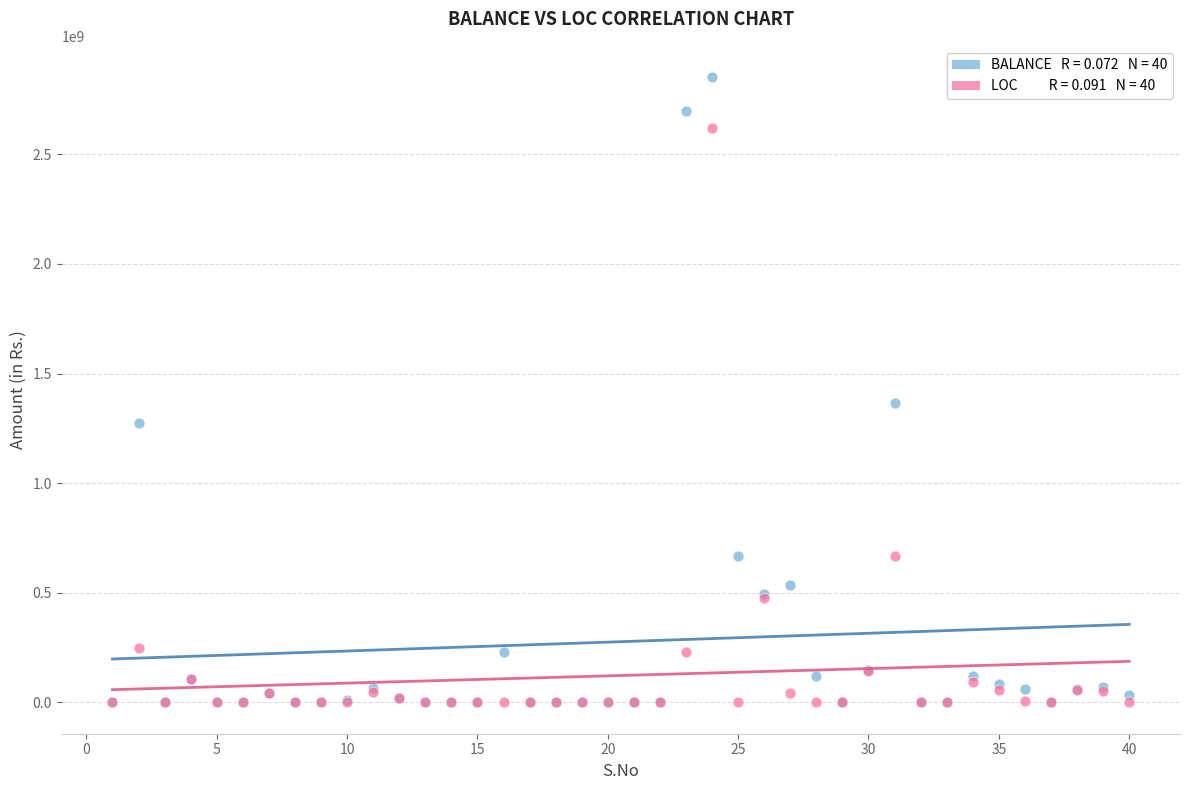

Across all series, what Y value is closest to 1425937264?

1365783733